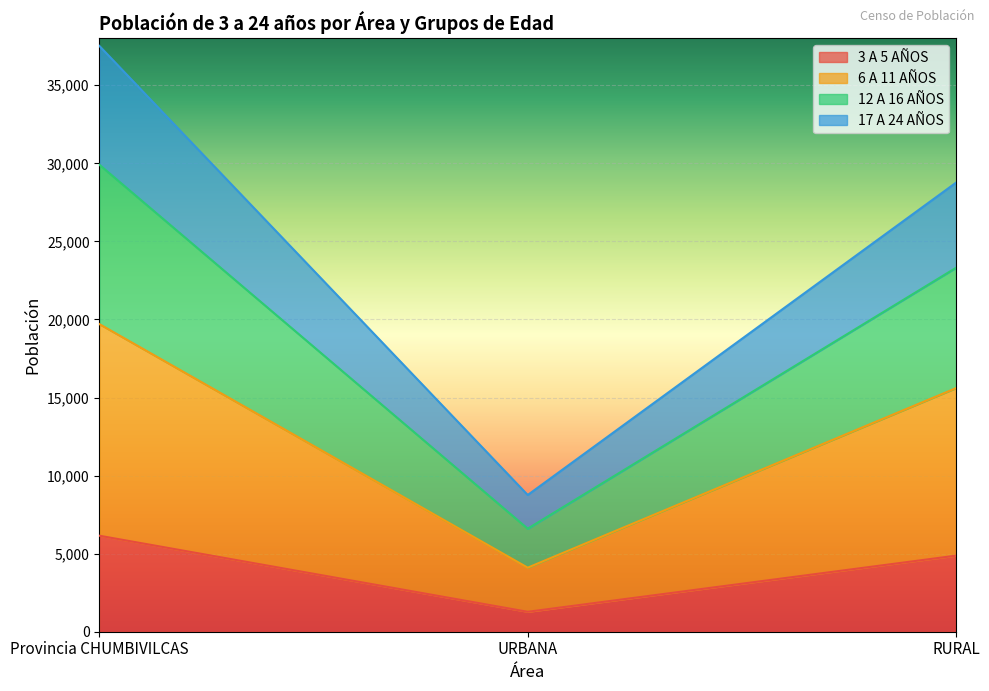

What are all the series names shown in the legend?

3 A 5 AÑOS, 6 A 11 AÑOS, 12 A 16 AÑOS, 17 A 24 AÑOS